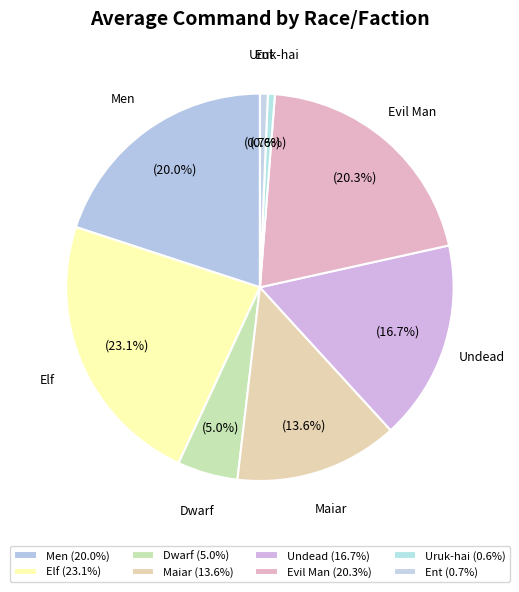

Count the number of slices in the pie.

8